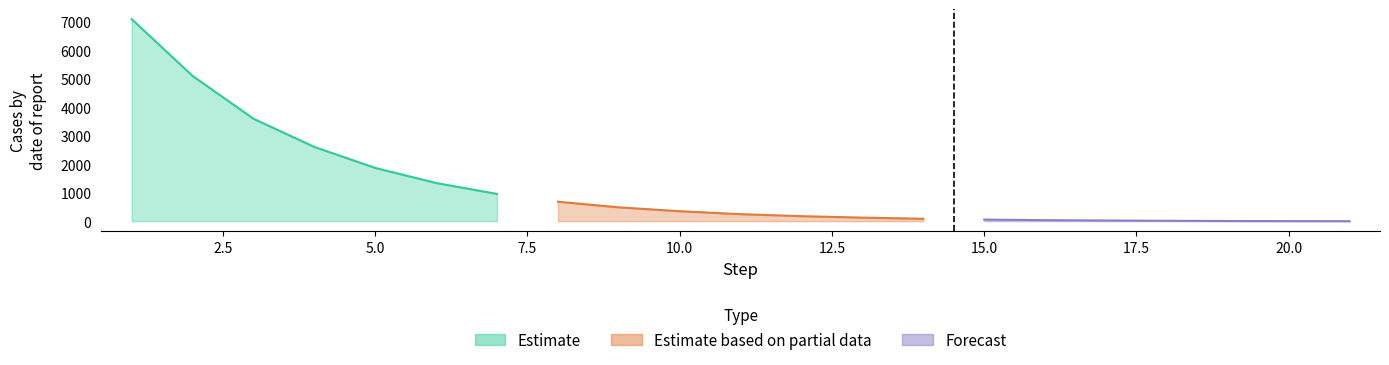

Between 6 and 4, which is larger?

4